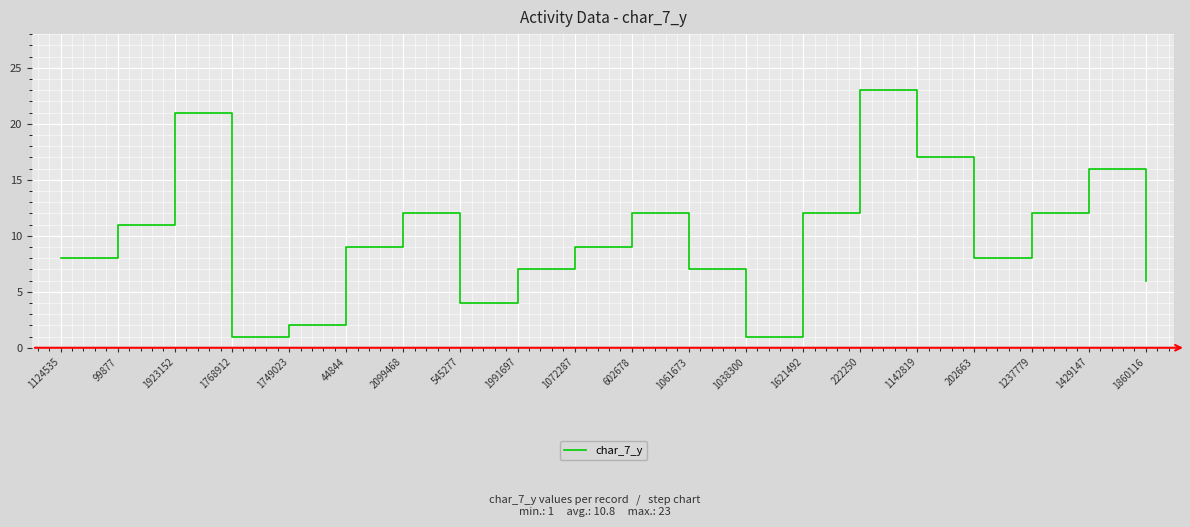

What position from the left is 1768912?

4